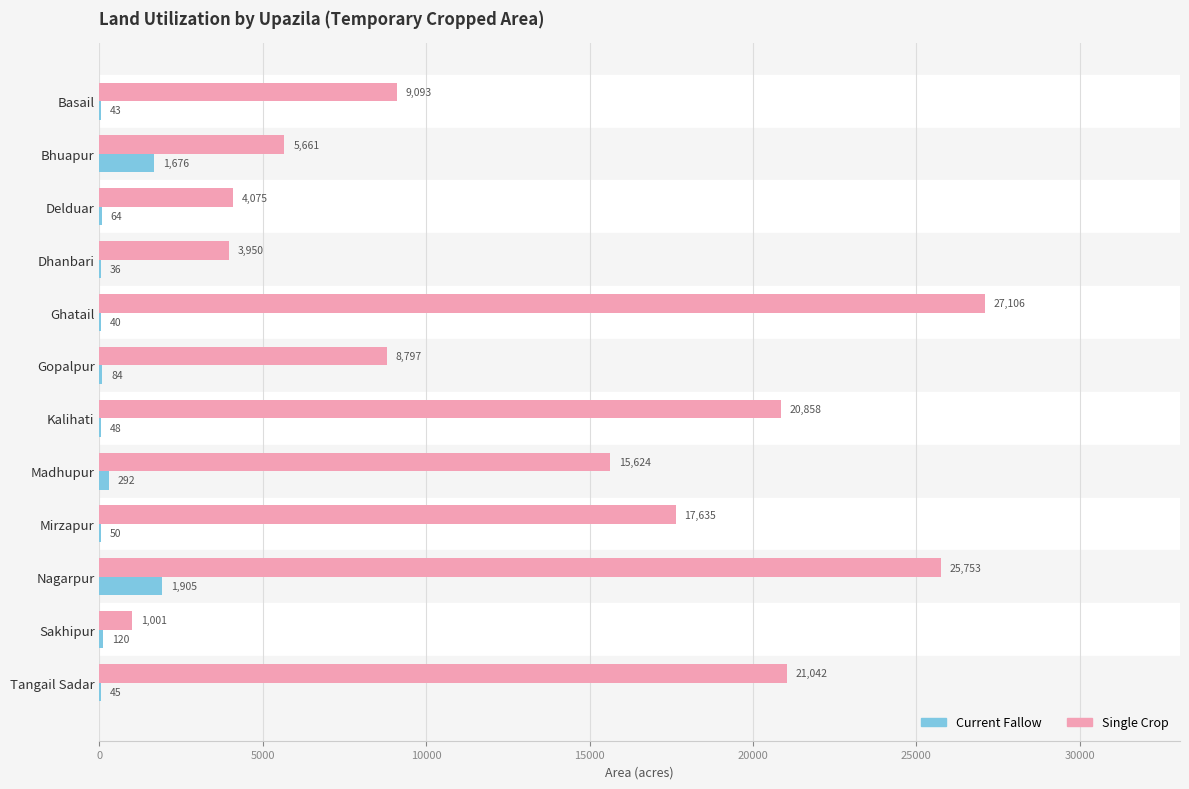

The Current Fallow series shows 1676 at Bhuapur. True or false?

True